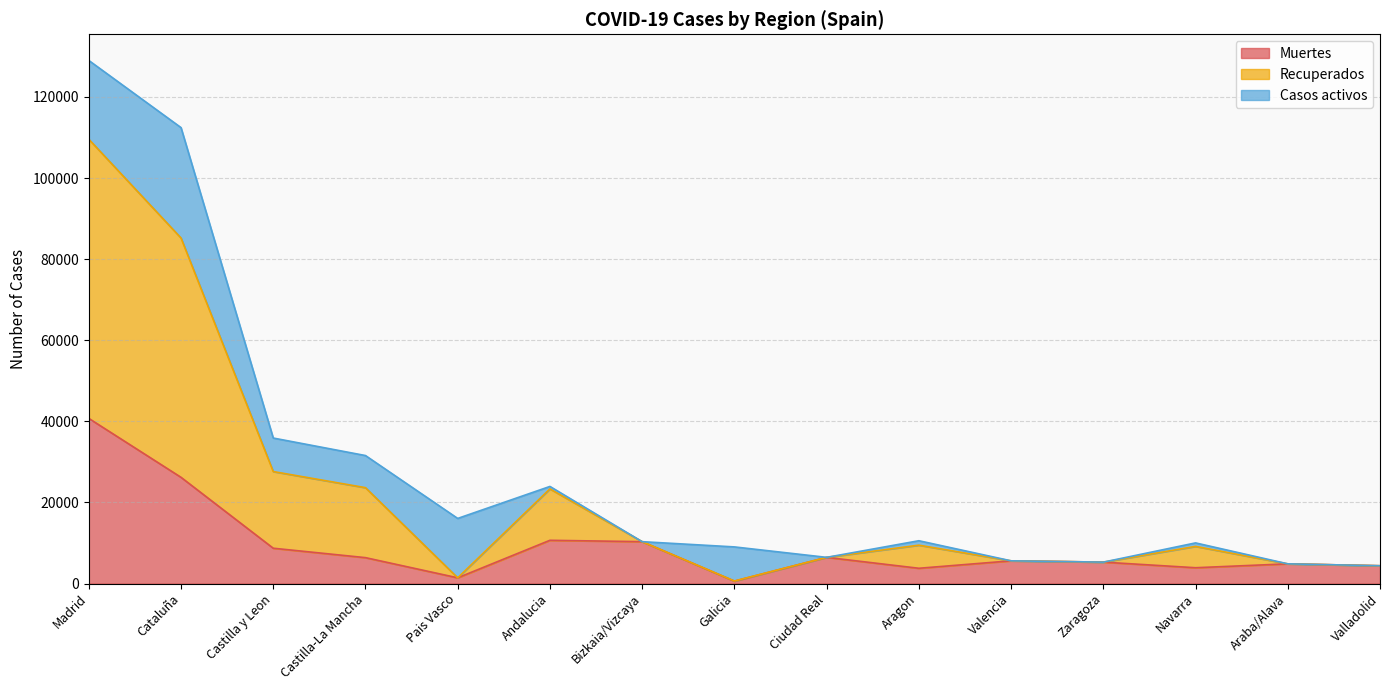

At how many categories does at least one series exceed 54801?

2